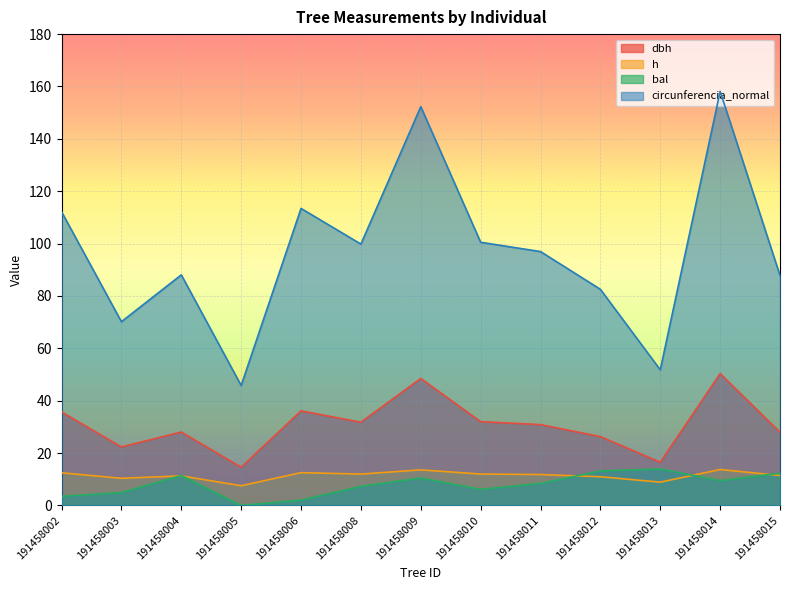

What is the value of the bal point at the 5th from the left?

2.0